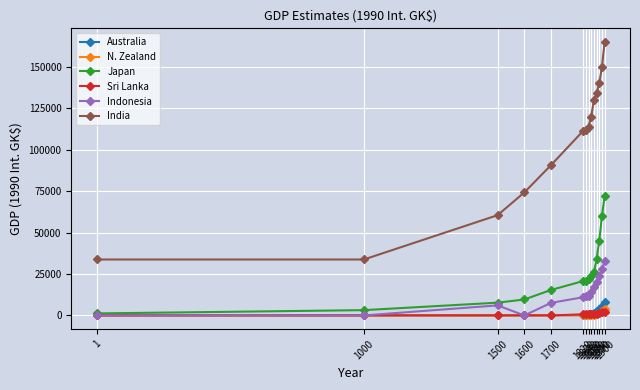

Which series has the widest spread of values?

India